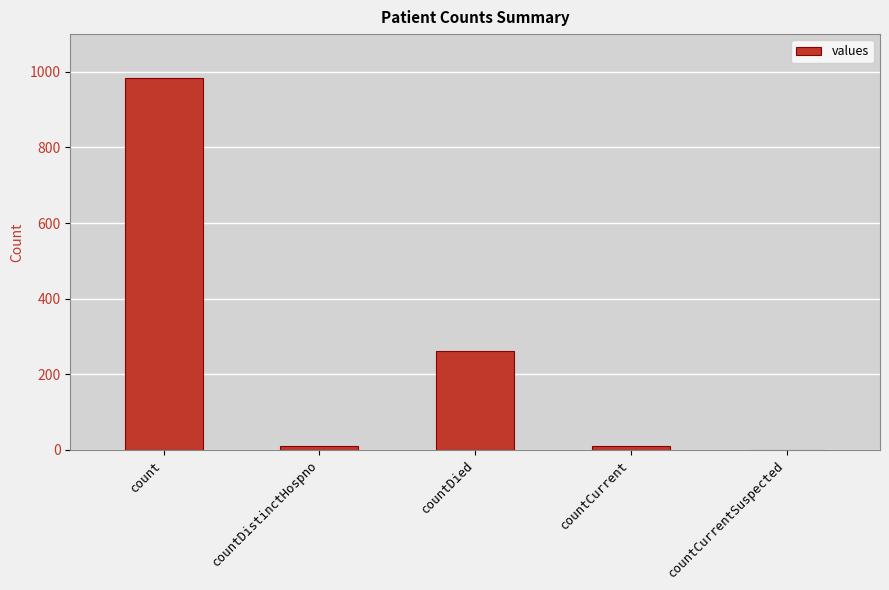

At which category does the chart reach its peak across all series?

count